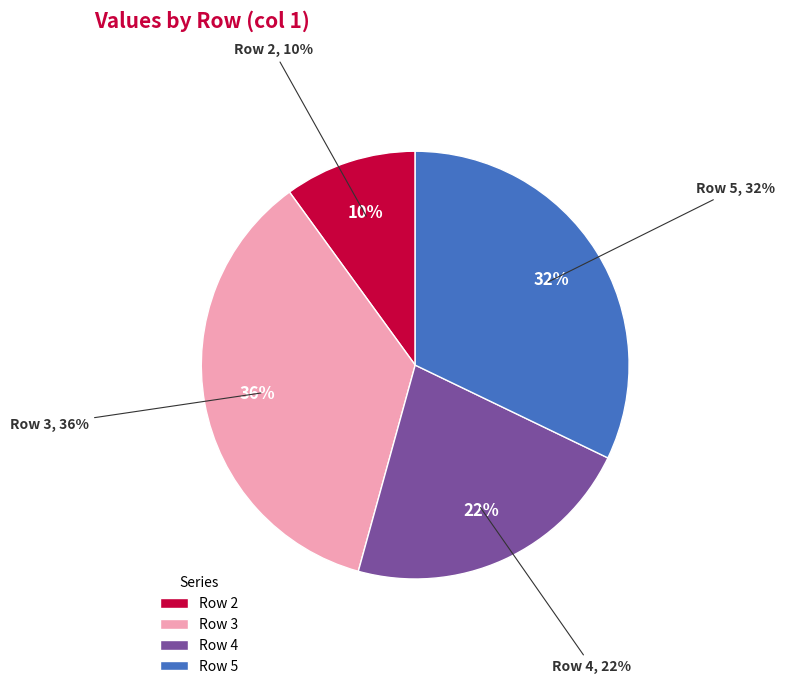

Which category has the biggest portion of the pie?

Row 3